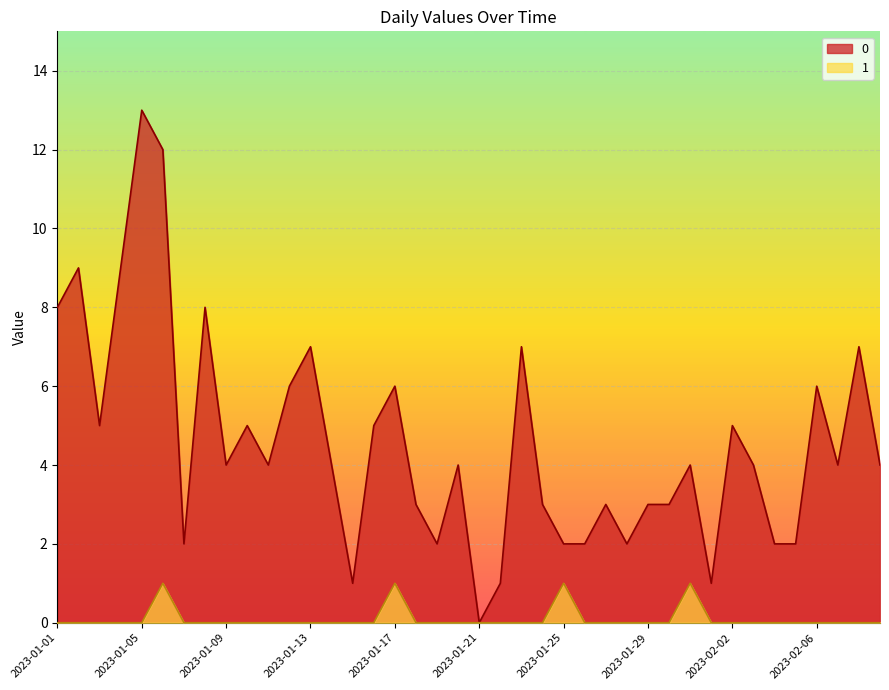

True or false: 1 has a value of 0 at 2023-01-02.

True